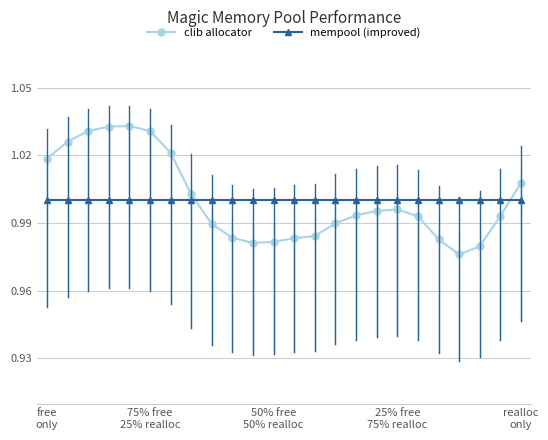

What is the sum of all clib allocator values?

24.0